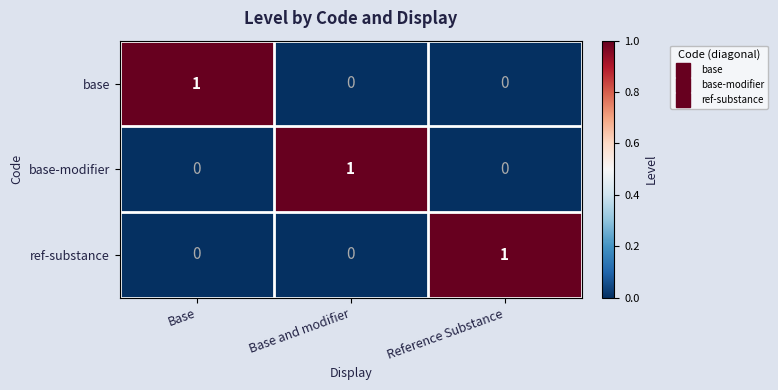

Is it true that base-modifier equals 0 at Base and modifier?

False